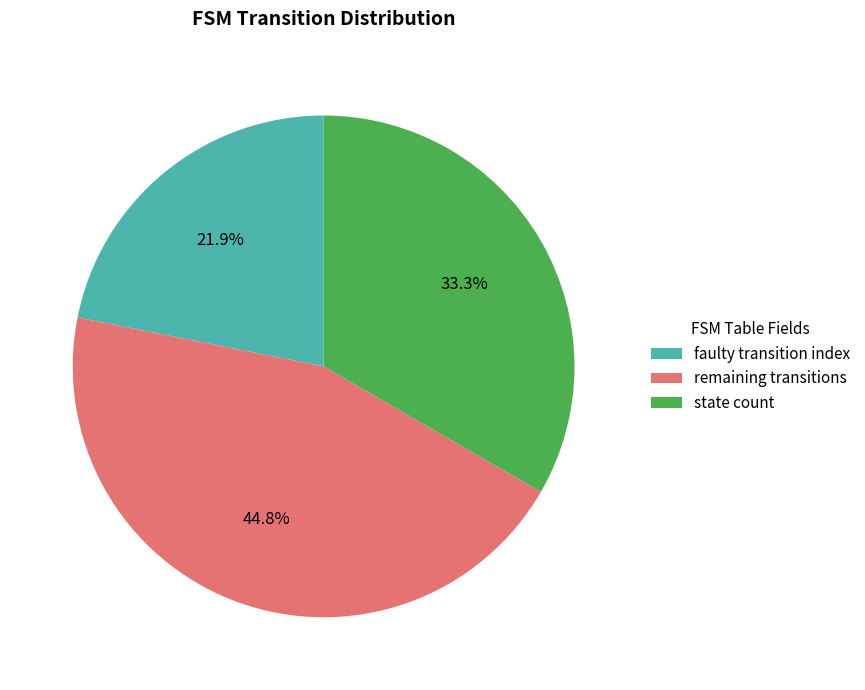

Does any single category account for the majority?

No